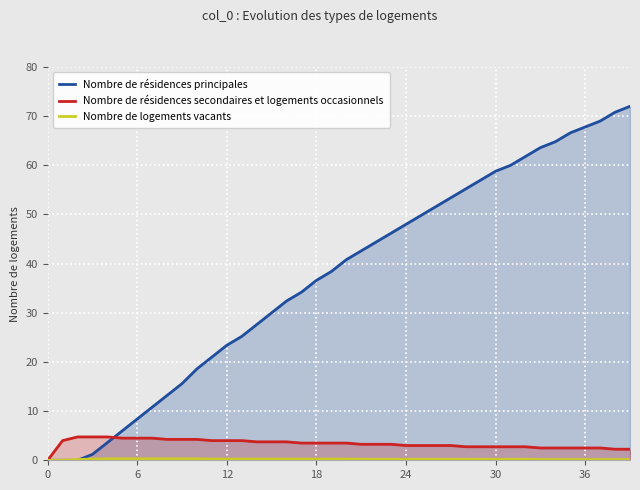

What is the label of the 31st point from the right?

9